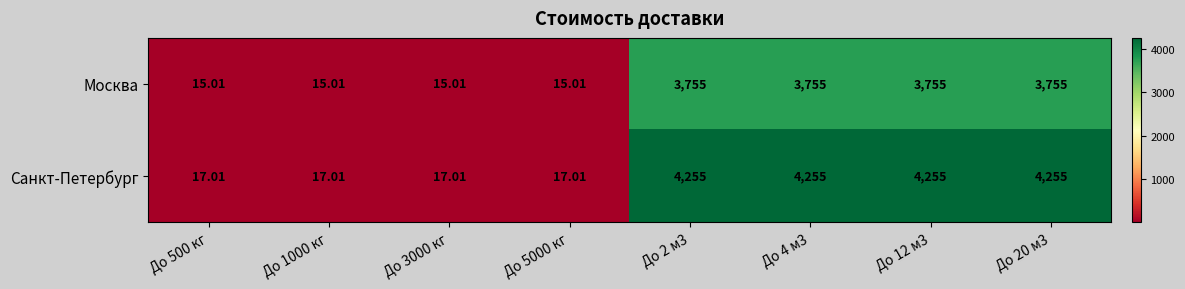

What is the greatest value displayed?

4255.0